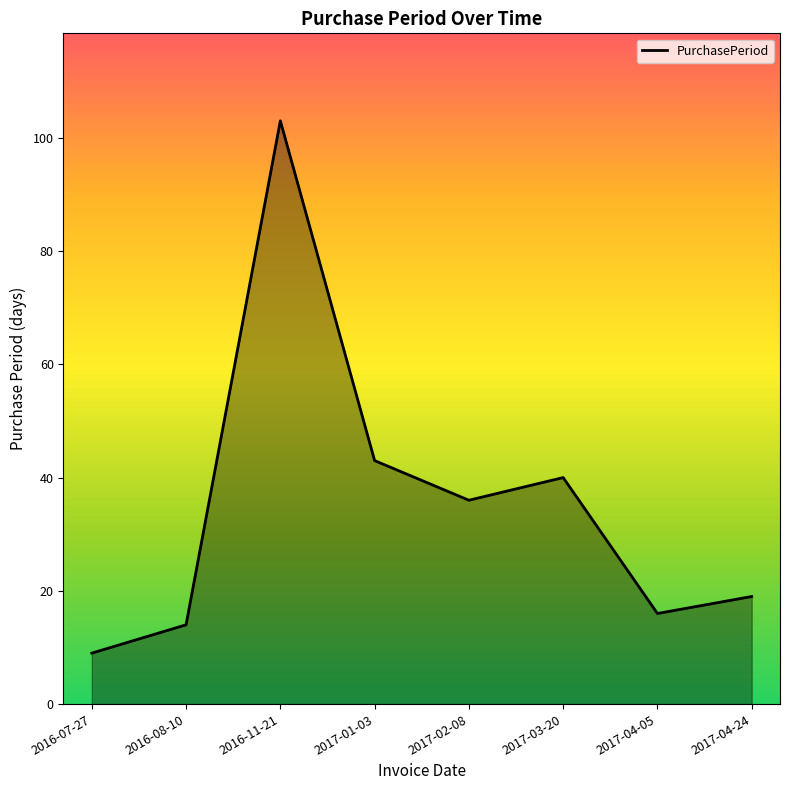

What is the maximum value shown in the chart?

103